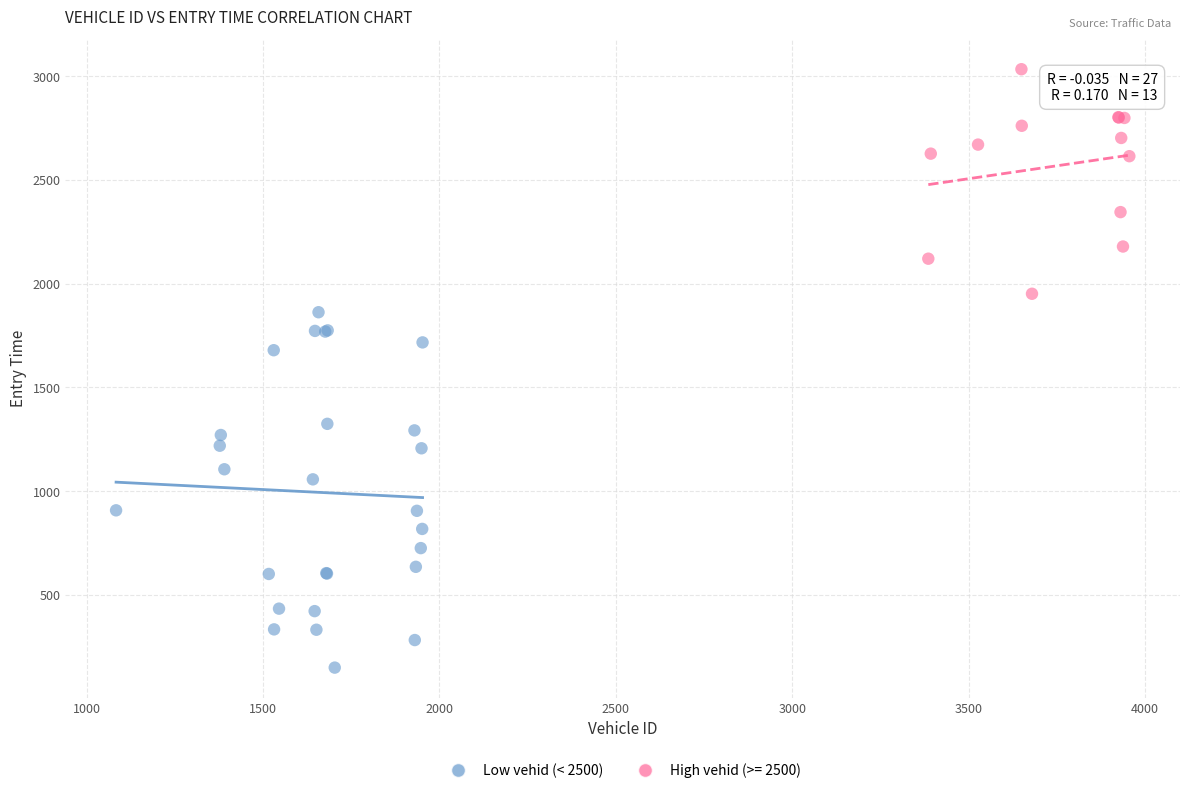

Which series has the widest spread of Y values?

Low vehid (< 2500)